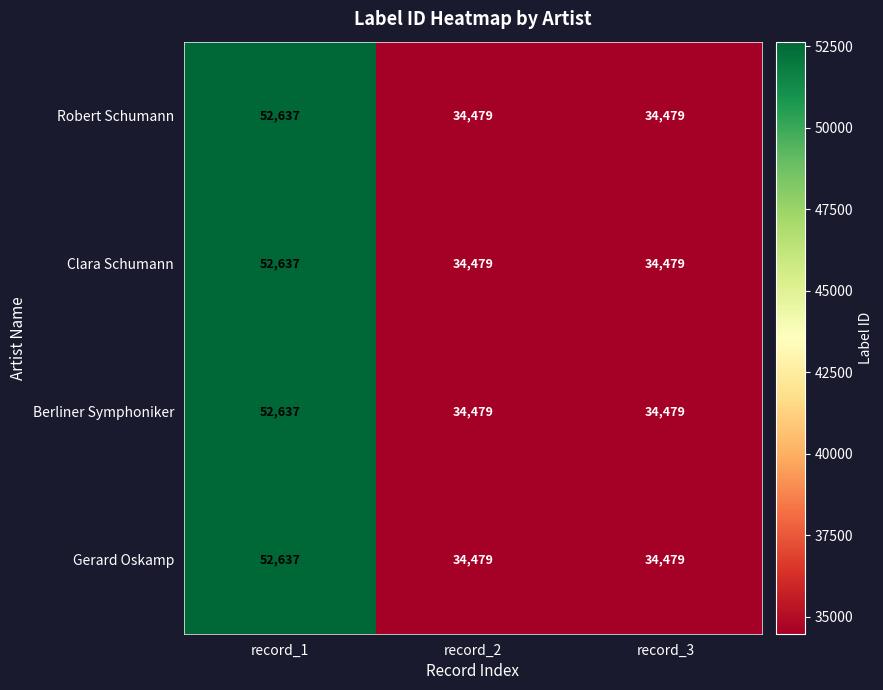

Is it true that Robert Schumann equals 23773 at record_1?

False